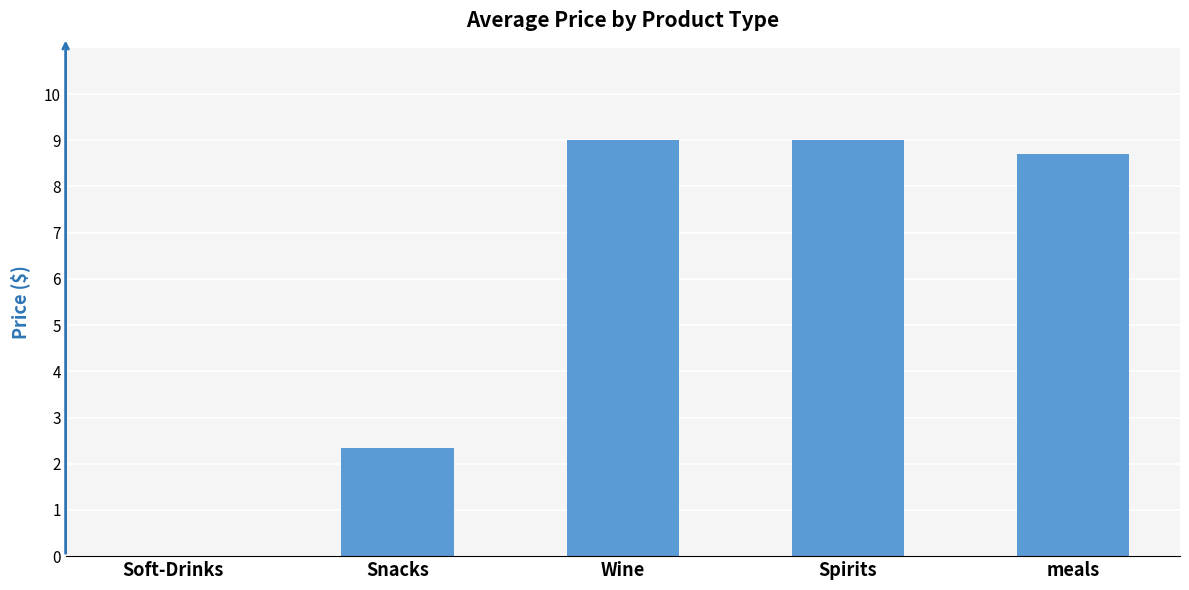

Approximately how many times larger is the value at Wine compared to Snacks?

3.9